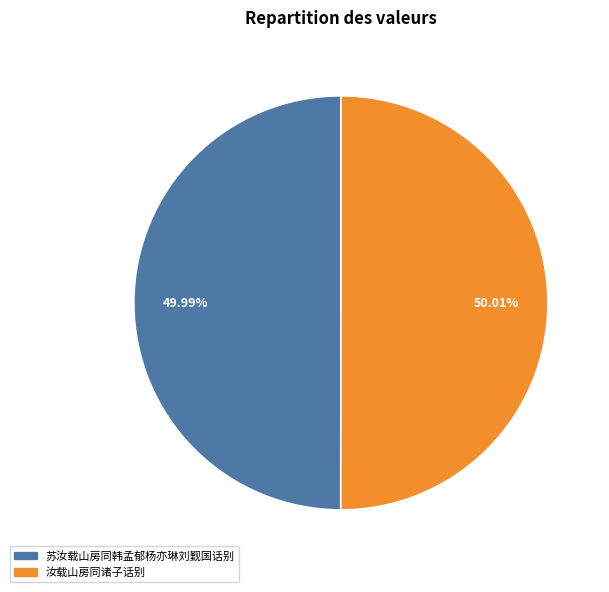

Approximately how many times larger is the value at 汝载山房同诸子话别 compared to 苏汝载山房同韩孟郁杨亦琳刘觐国话别?

1.0